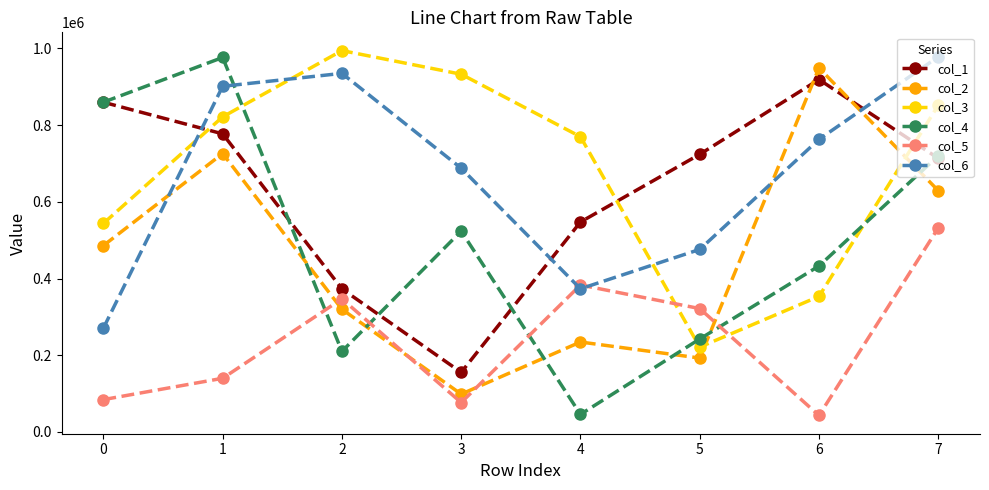

What is the average value of the col_5 series?

240895